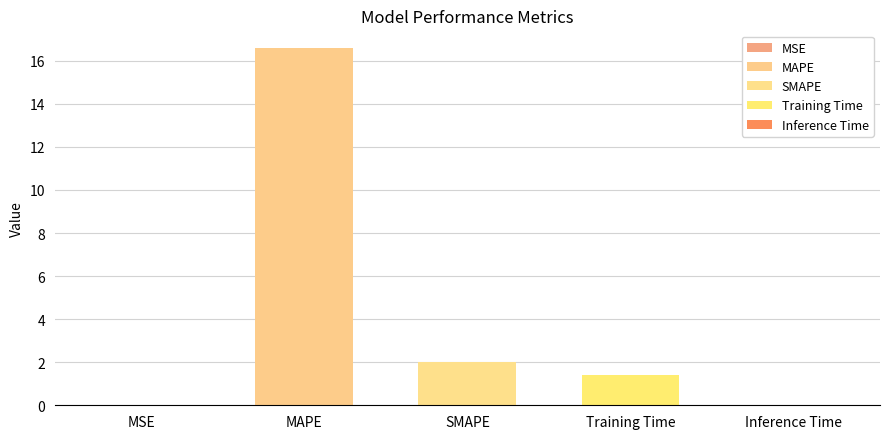

At which label does the data first exceed 1?

MAPE